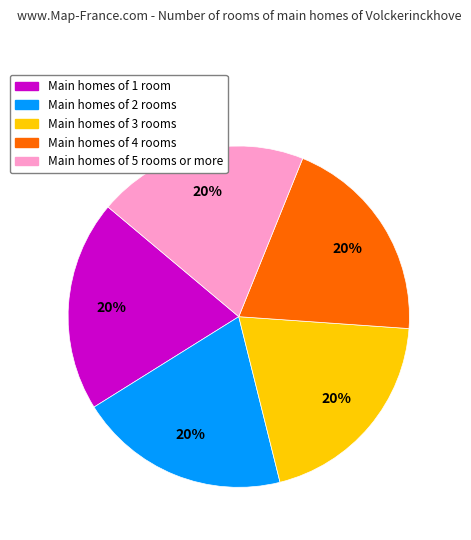

To the nearest percent, what is the average slice percentage?

20%